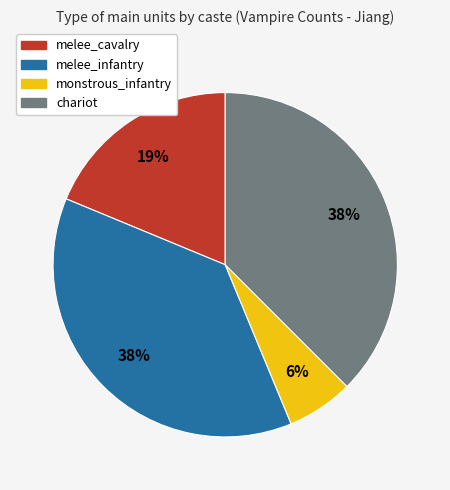

The melee_cavalry slice represents 19% of the pie. True or false?

True